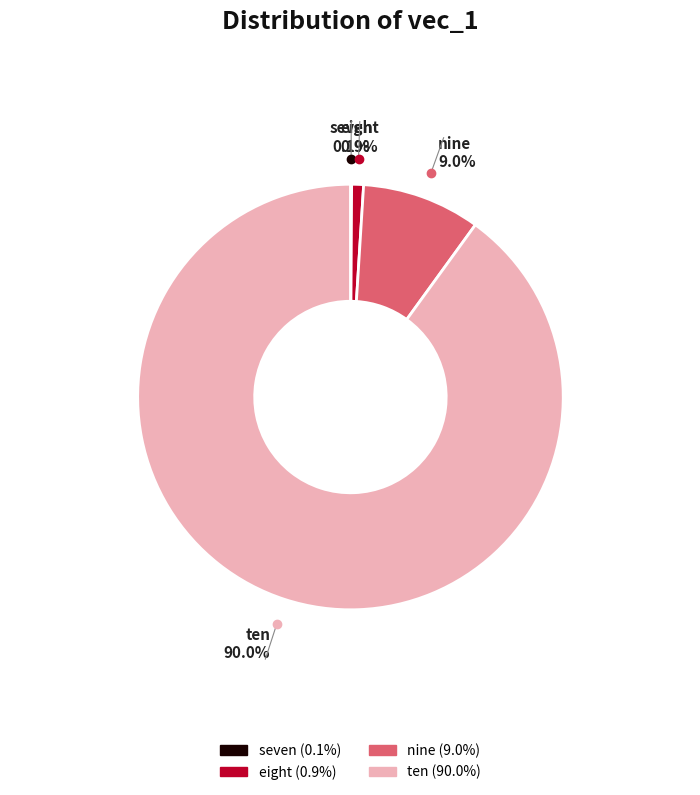

Is there a majority slice in this chart?

Yes